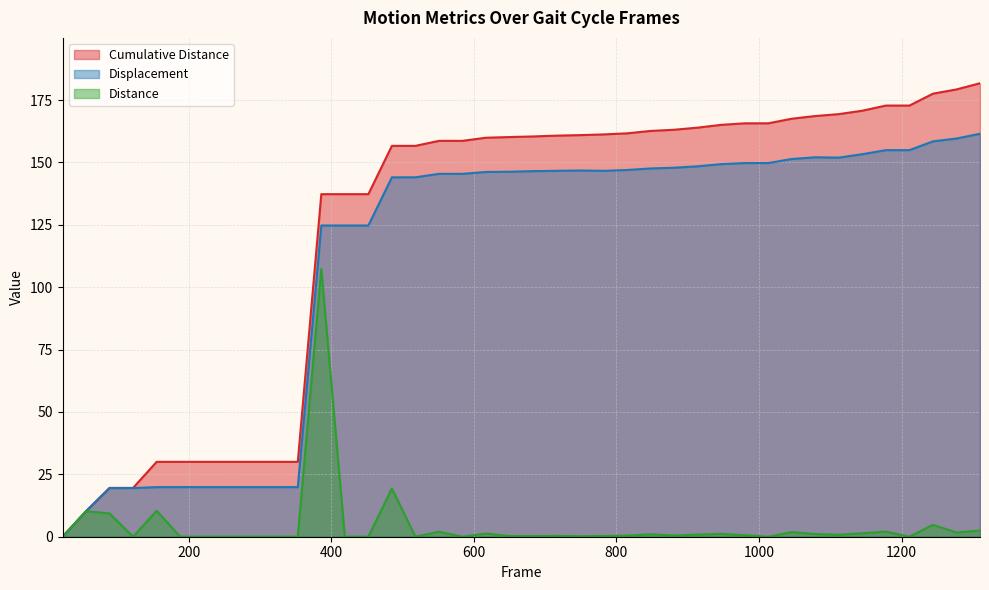

Is the value of Displacement at 518 greater than the value of Distance at 188?

Yes